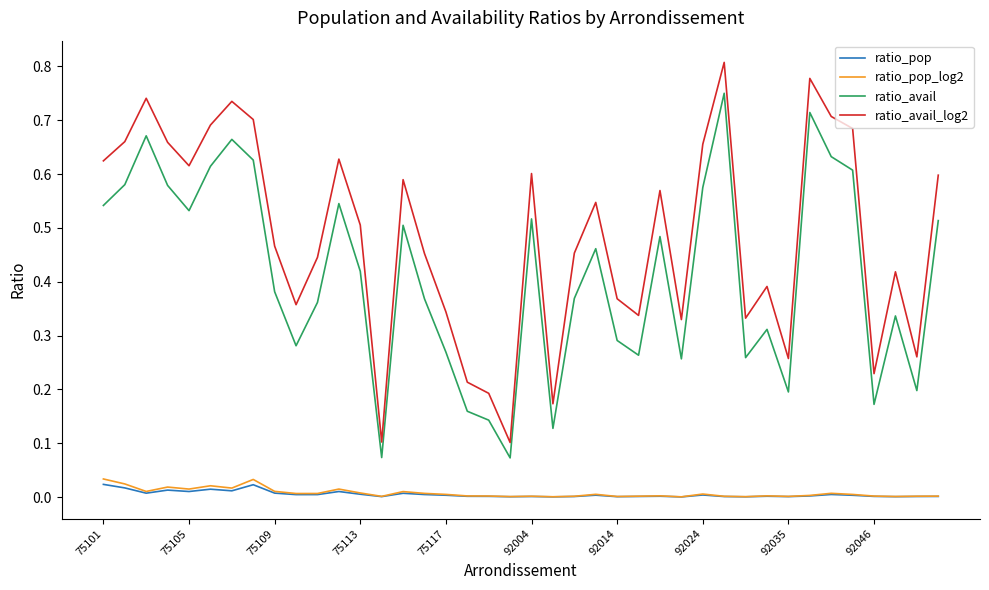

Which series has the widest spread of values?

ratio_avail_log2